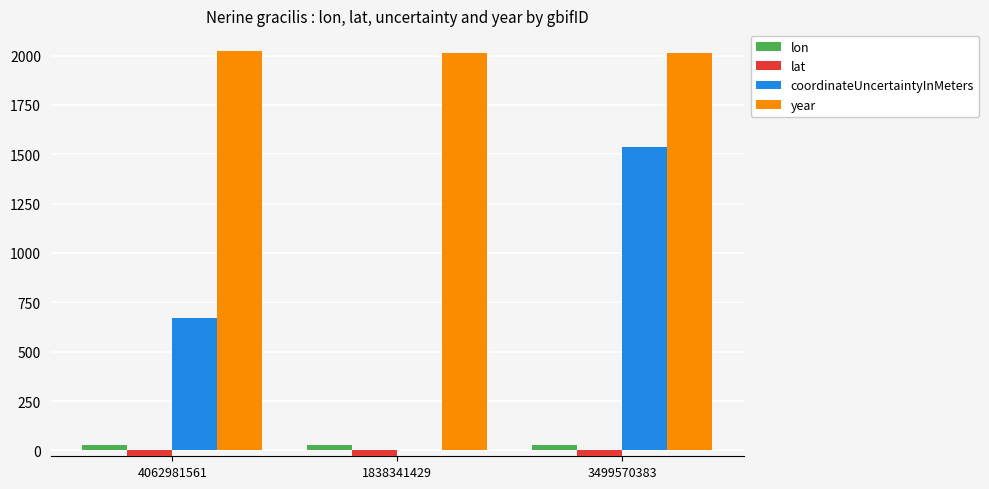

True or false: lon has a value of 28.8 at 3499570383.

True